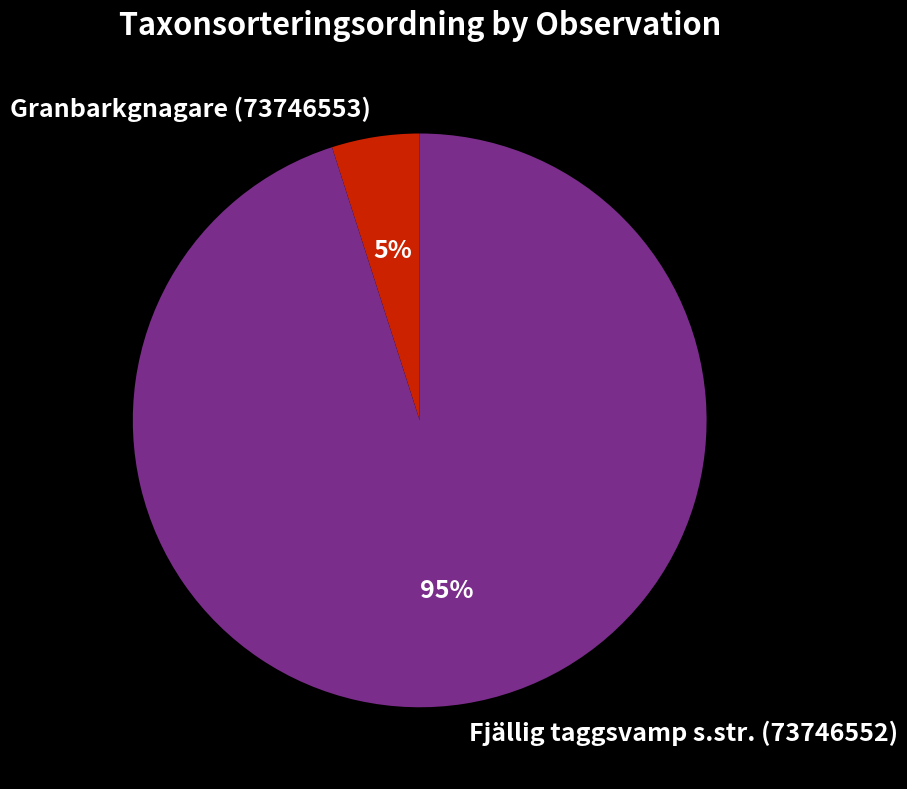

To the nearest percent, what percentage of the pie is Granbarkgnagare (73746553)?

5%